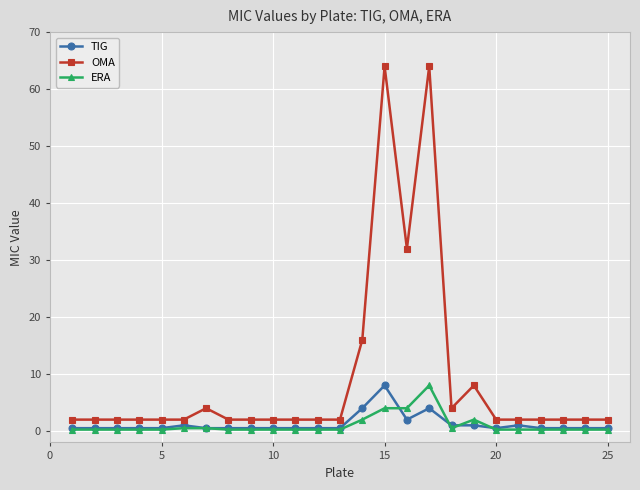

True or false: TIG has more than 0 points higher than both neighbors.

True